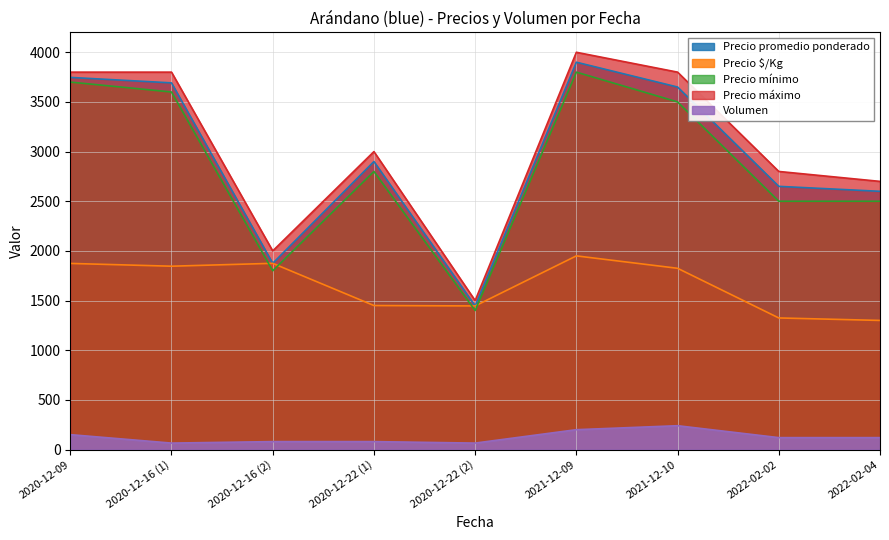

What is the sum of the Precio máximo values at 2021-12-09 and 2021-12-10?

7800